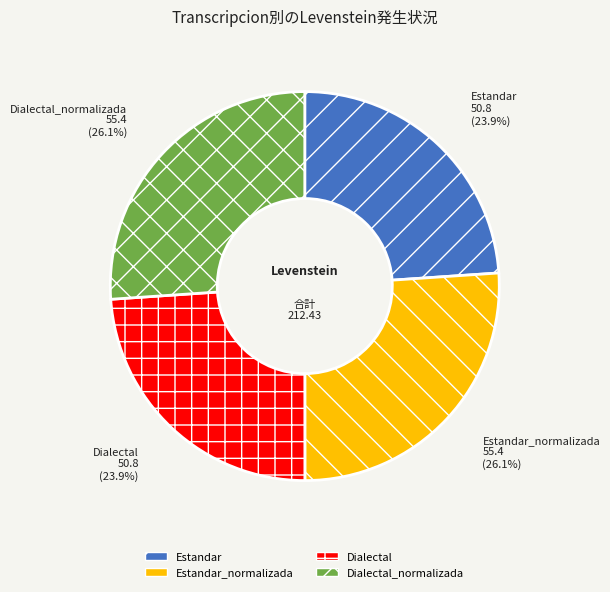

How many slices are in this pie chart?

4